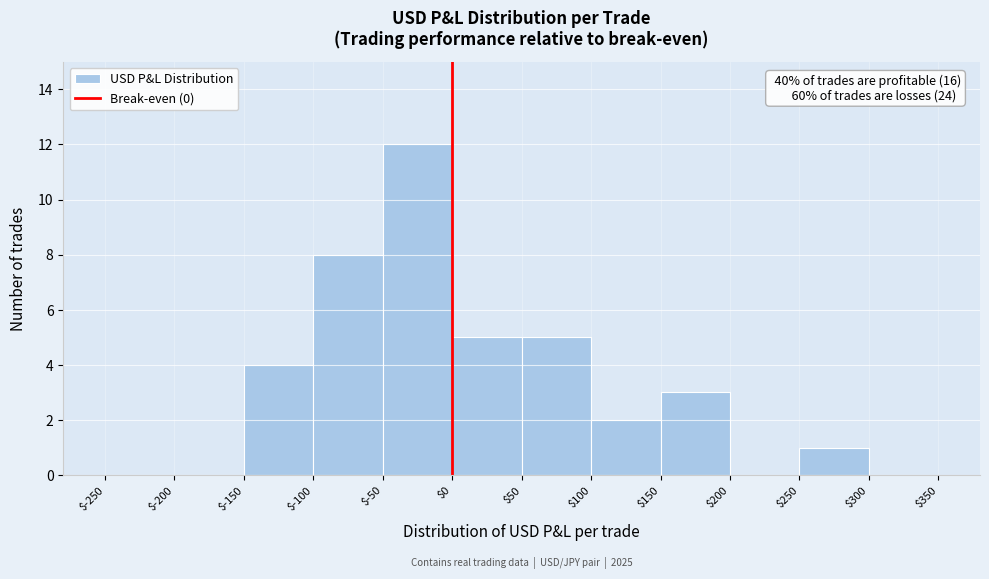

Over which range of the x-axis is the bar tallest?

$-50 to $0